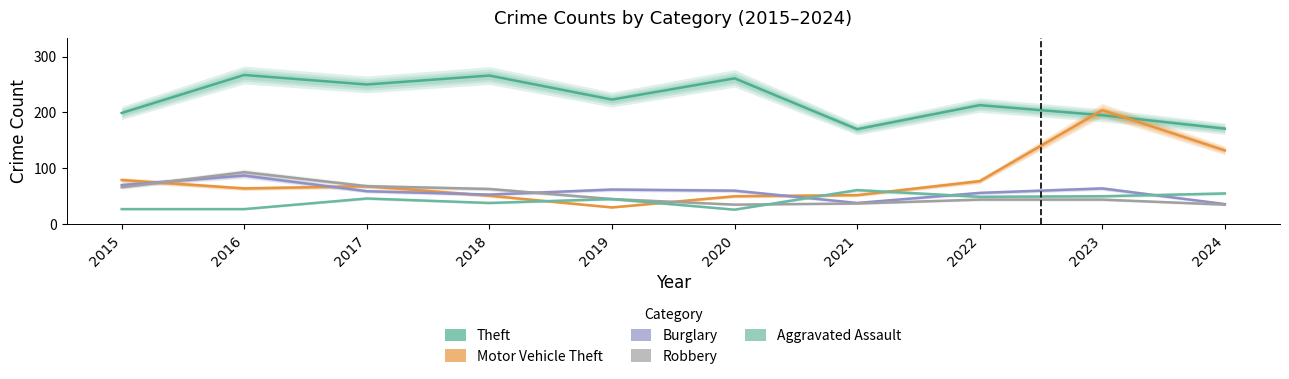

True or false: Burglary has a value of 59 at 2017.

True